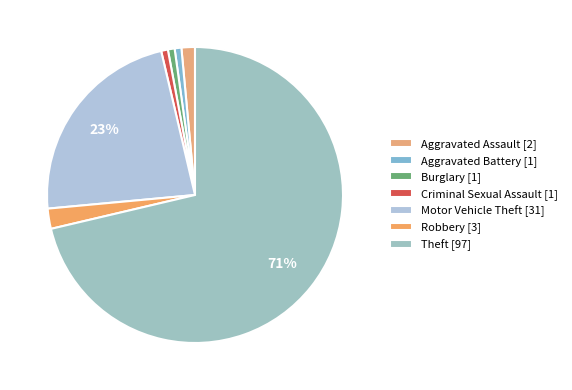

To the nearest percent, what percentage of the pie is Aggravated Battery?

1%